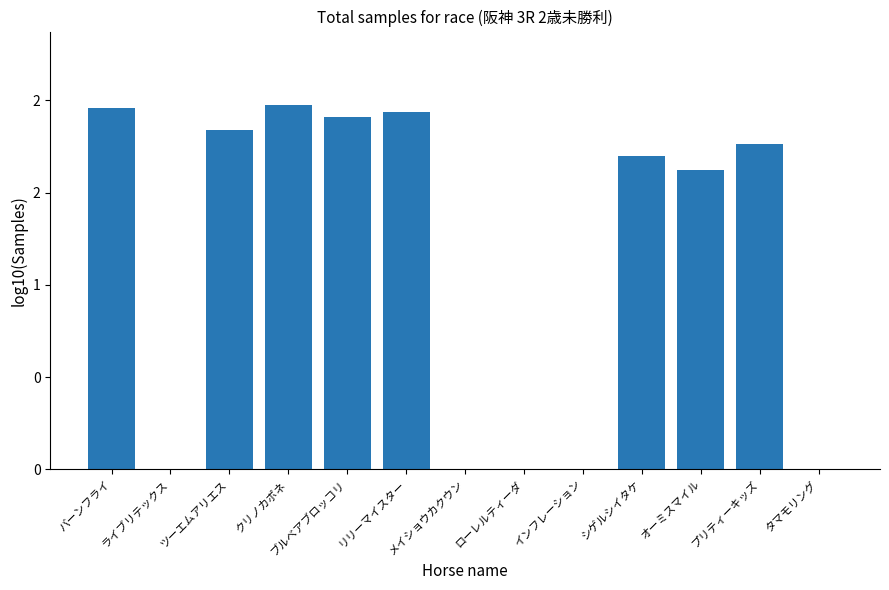

What is the value of the 5th bar from the left?

1.9